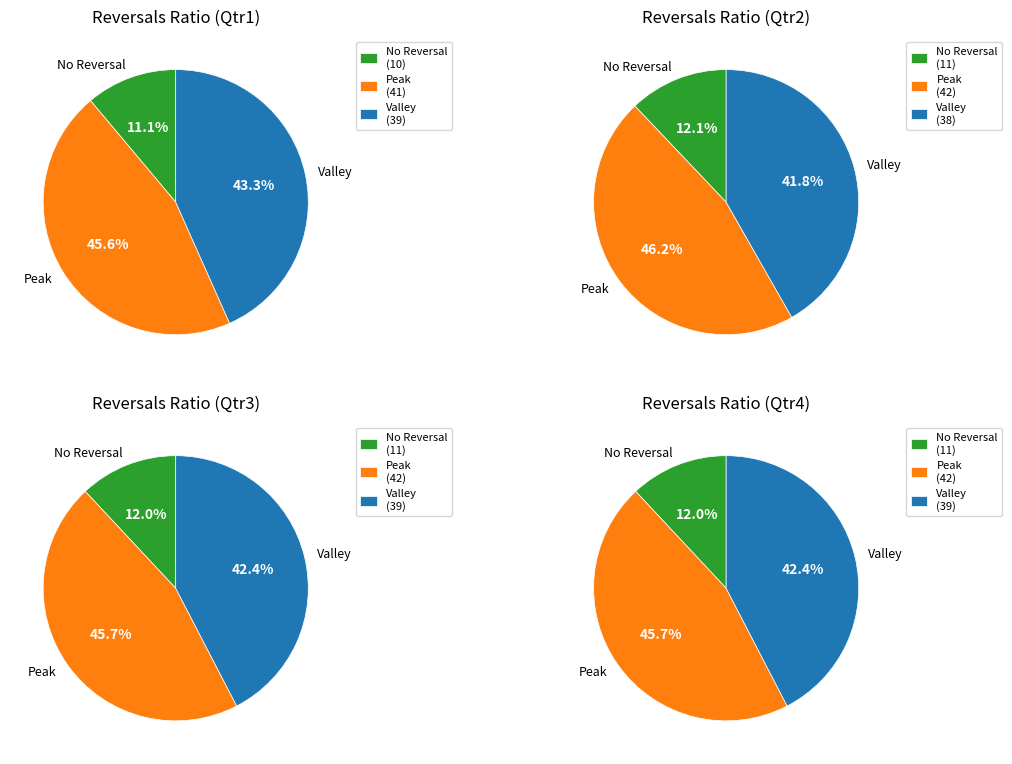

Count the number of slices in the pie.

3